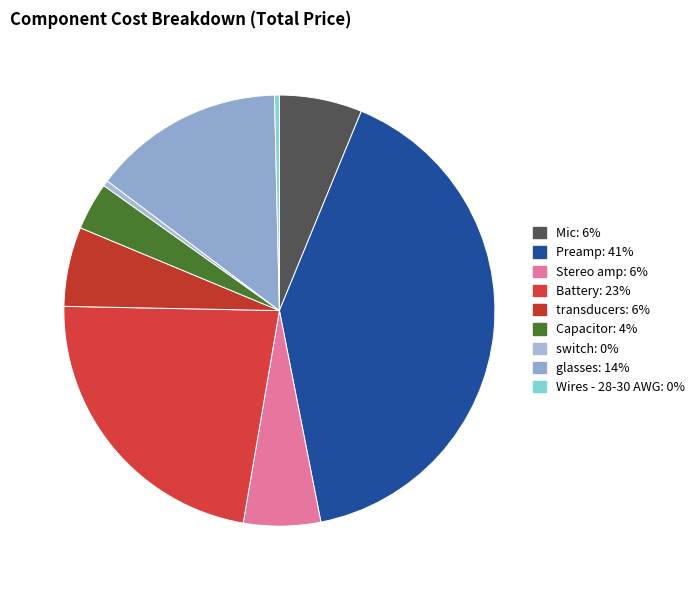

To the nearest percent, what is the difference between the Preamp and switch slice percentages?

40%